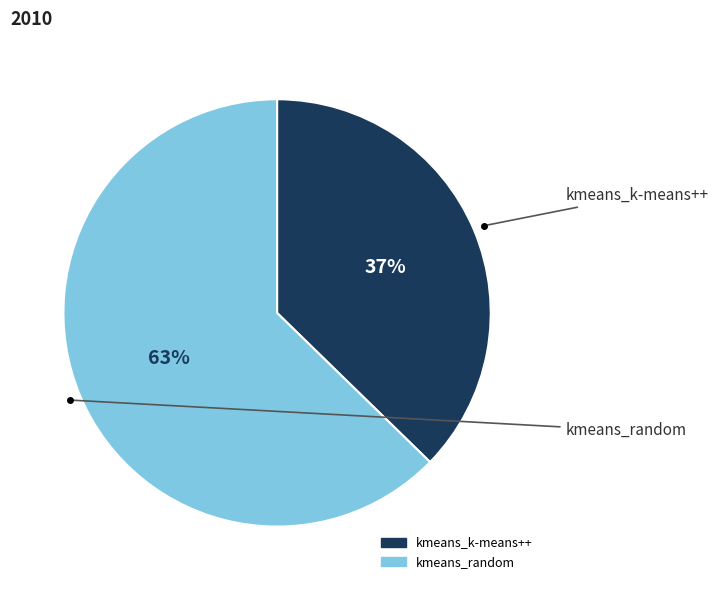

The kmeans_k-means++ slice represents 37% of the pie. True or false?

True